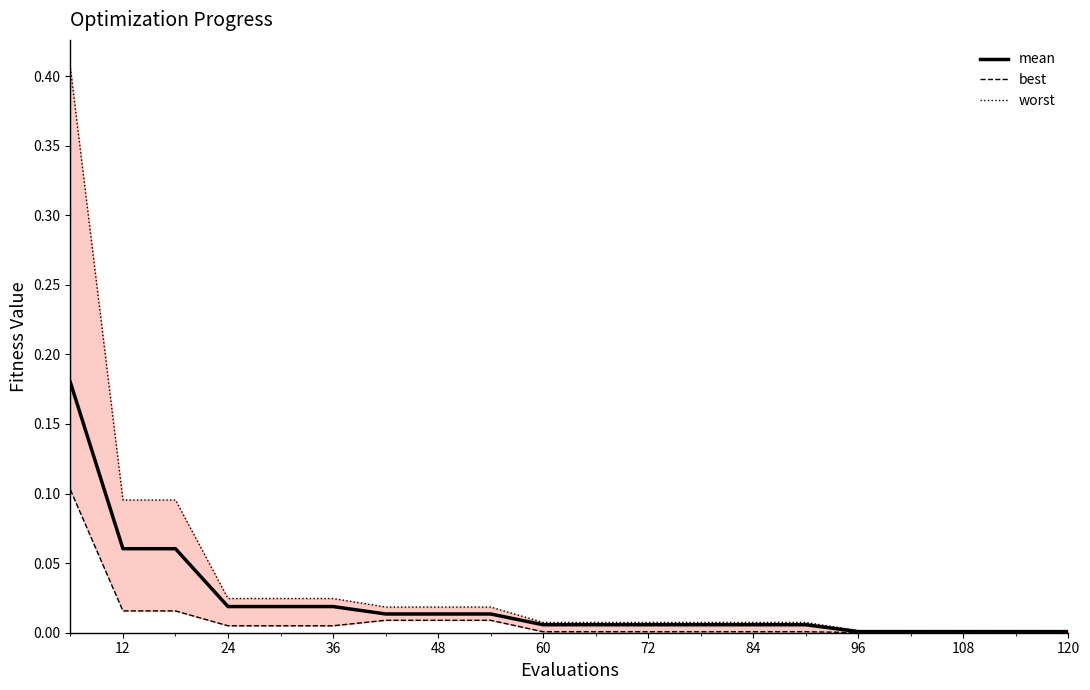

True or false: best and mean cross at least once.

False